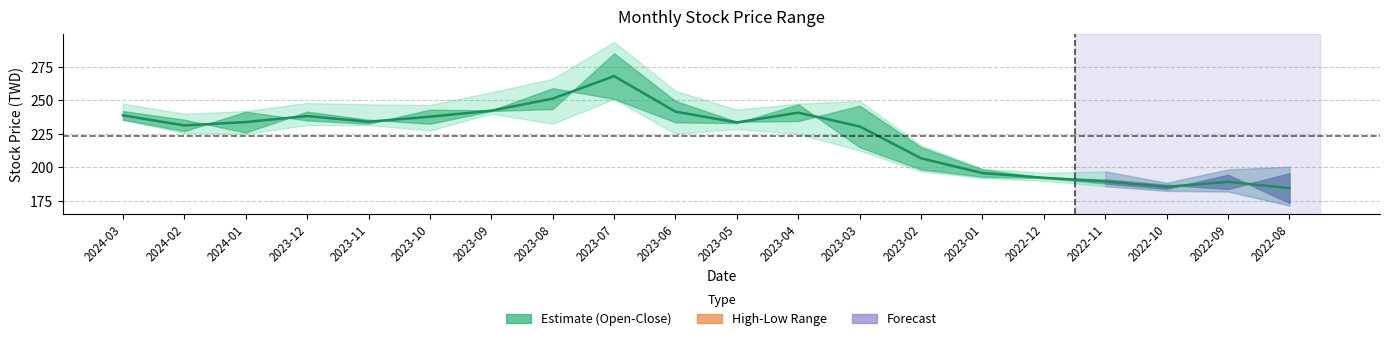

Reading left to right, list all the values displayed in this chart.

238.8	231.2	233.8	238.2	234.0	237.8	242.2	251.2	268.0	241.5	233.5	240.8	230.5	206.8	195.8	192.2	189.5	185.5	189.2	184.5